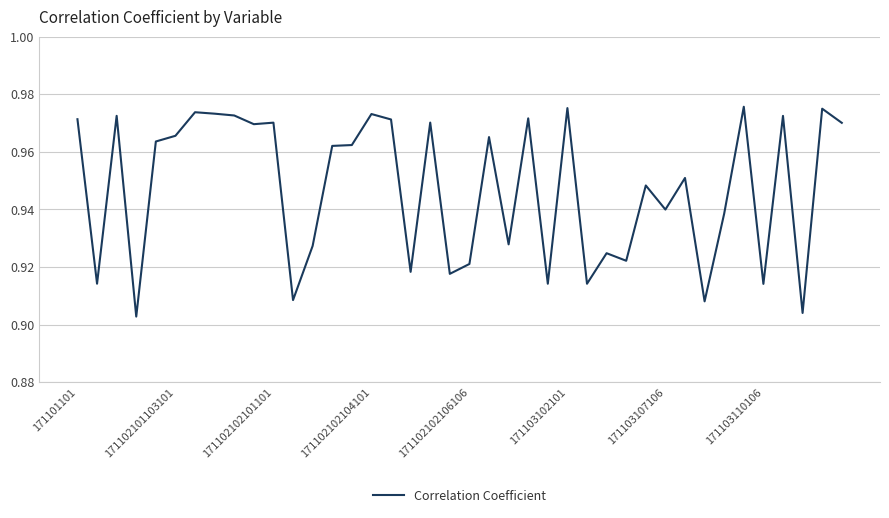

True or false: the data has more than 2 interior local peaks.

True